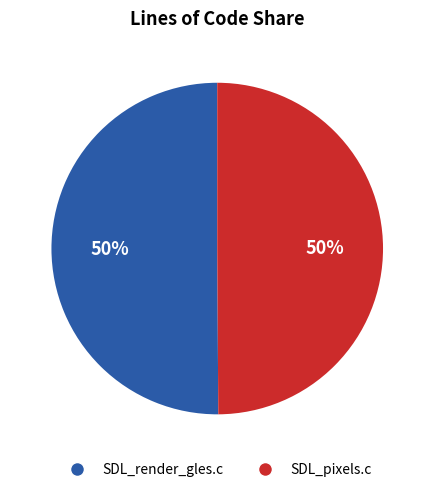

To the nearest percent, what is the average slice percentage?

50%